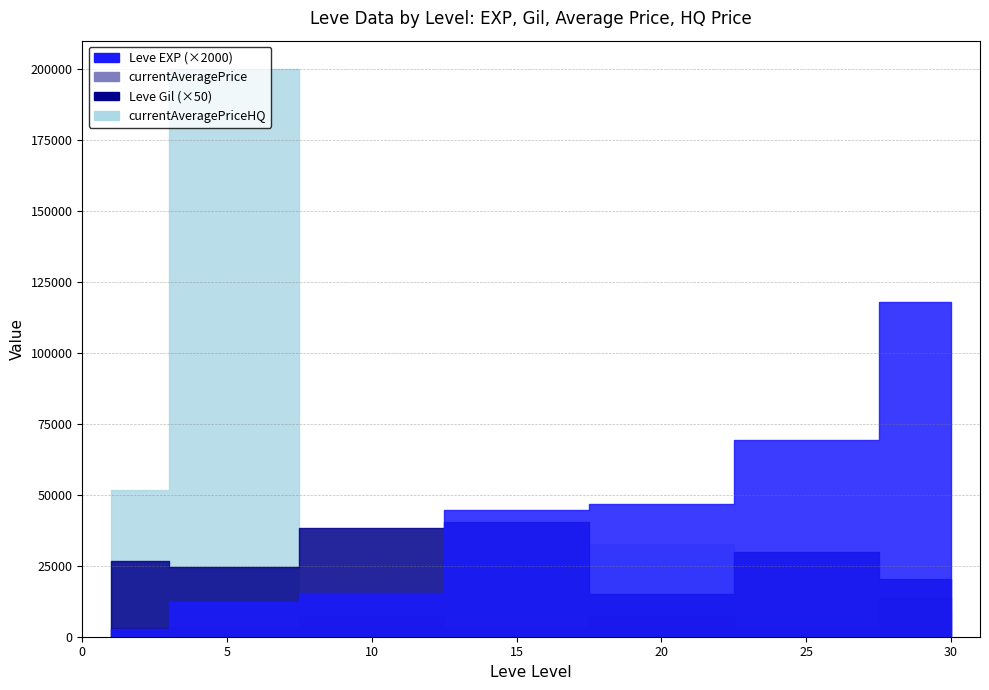

Does the chart have visible grid lines?

Yes